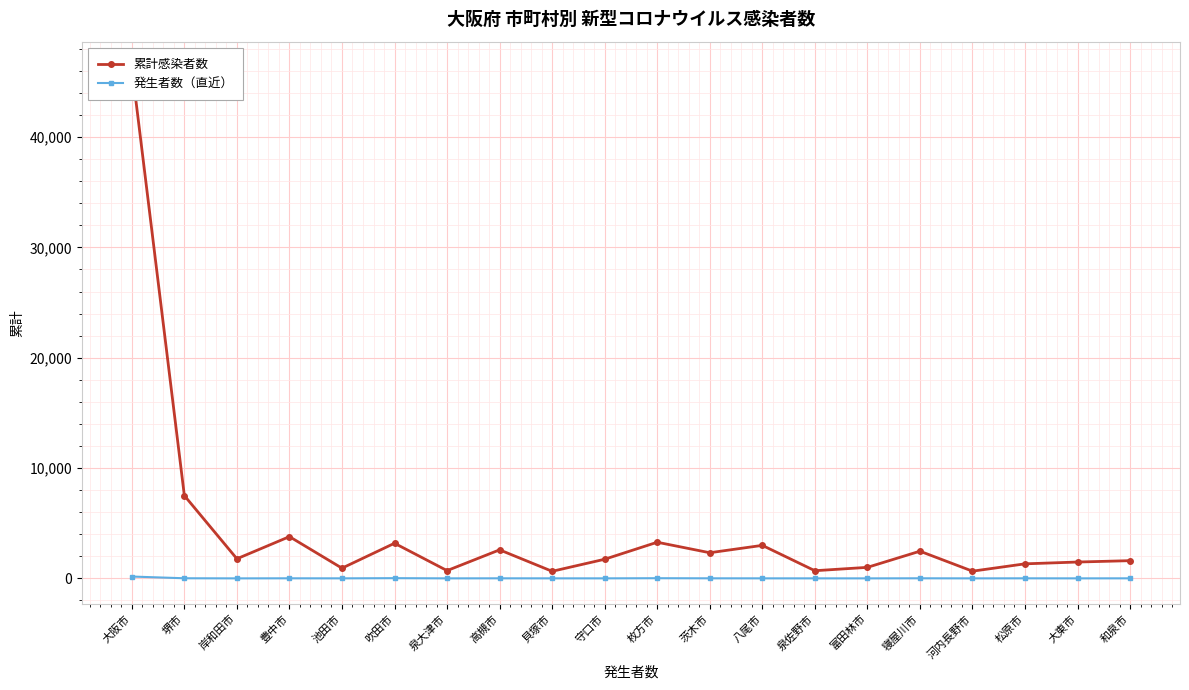

The value of 発生者数（直近） at 和泉市 is 1. True or false?

False